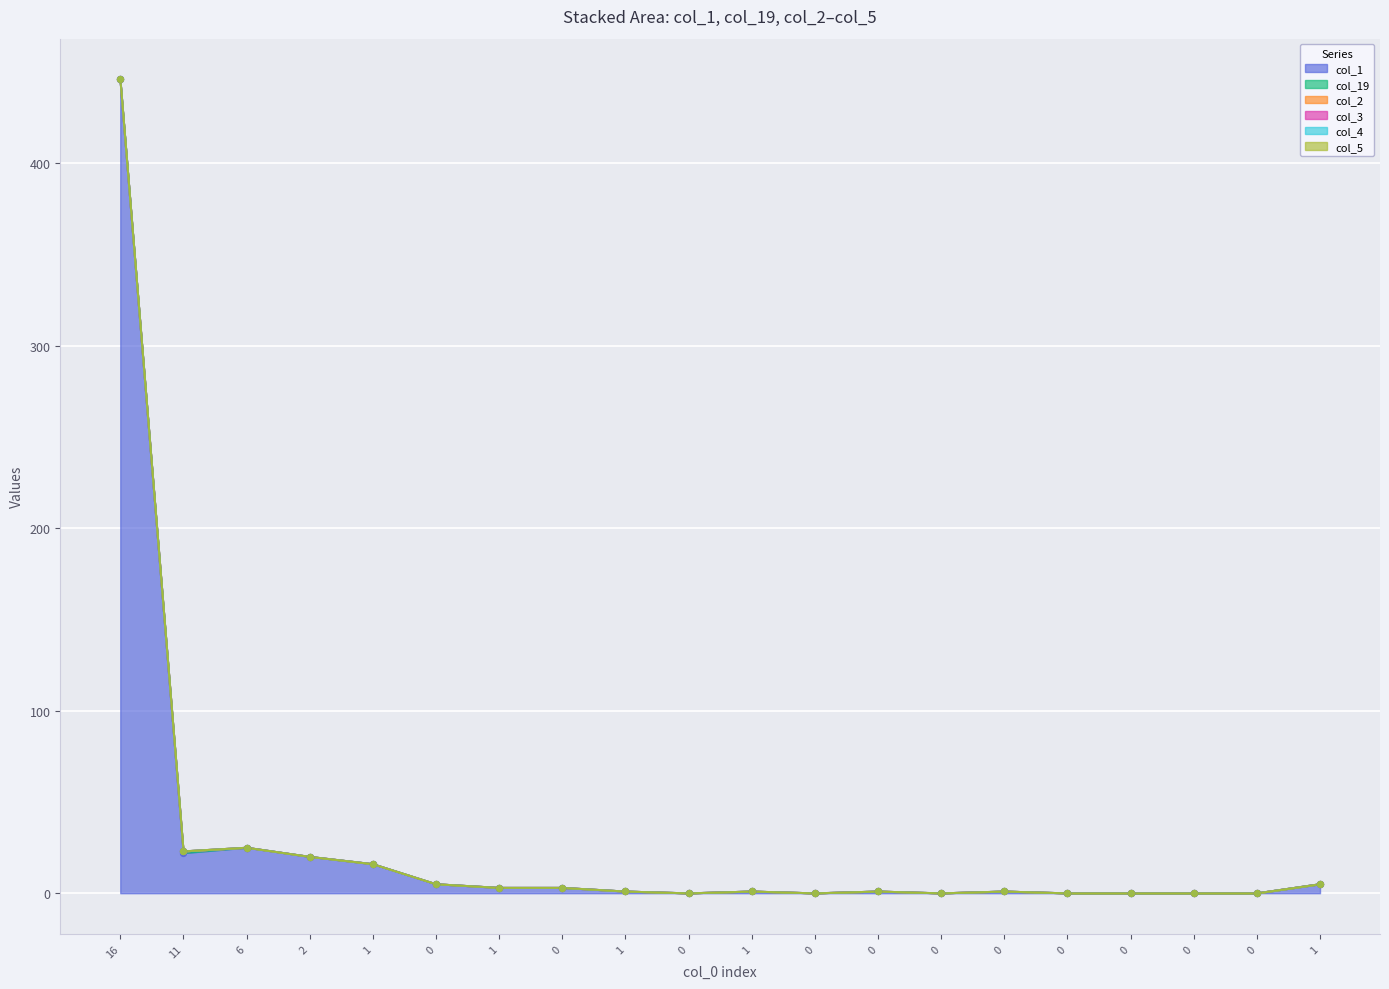

At which category is the sum across all series the highest?

16